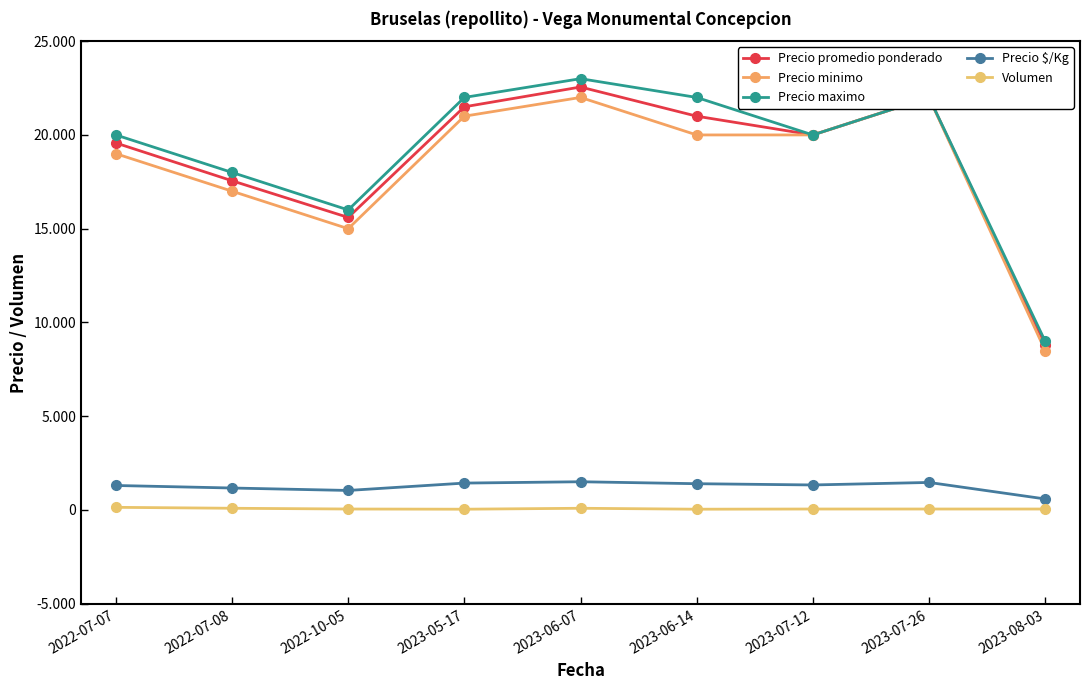

What are all the series names shown in the legend?

Precio promedio ponderado, Precio minimo, Precio maximo, Precio $/Kg, Volumen